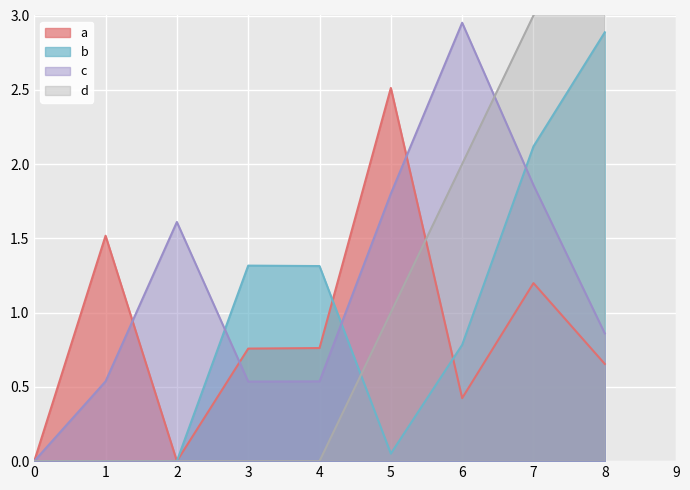

Which series has the largest total across all categories?

c